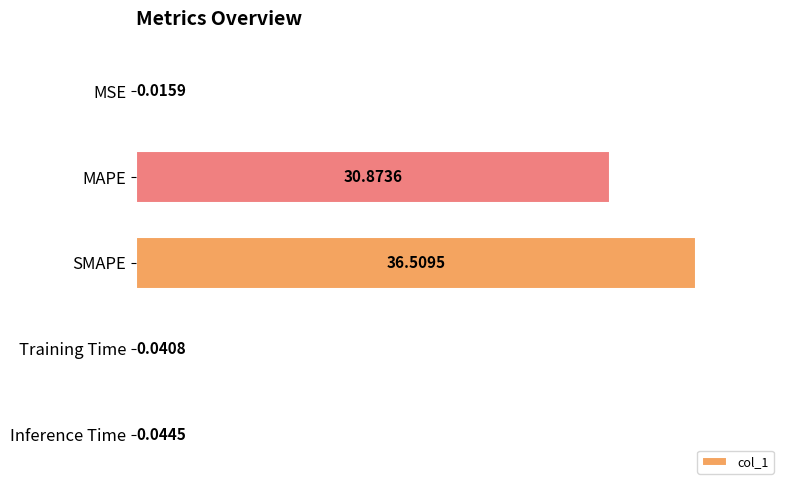

What is the change in value from MAPE to SMAPE?

+5.6